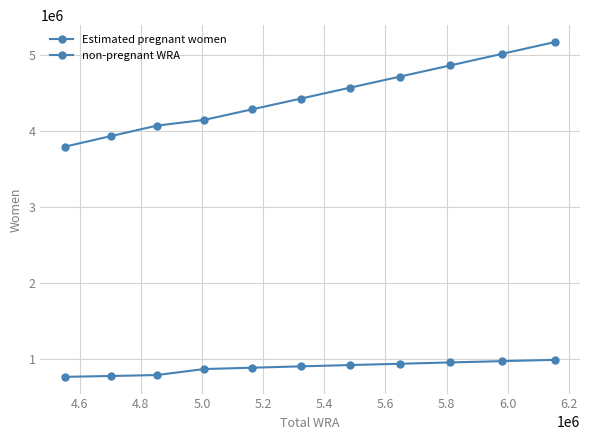

Does the chart have visible grid lines?

Yes